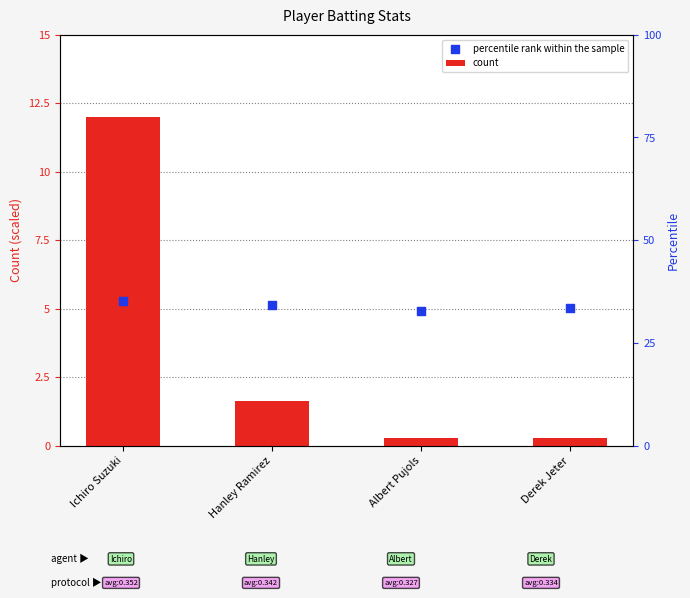

Which series has the largest total across all categories?

percentile rank within the sample